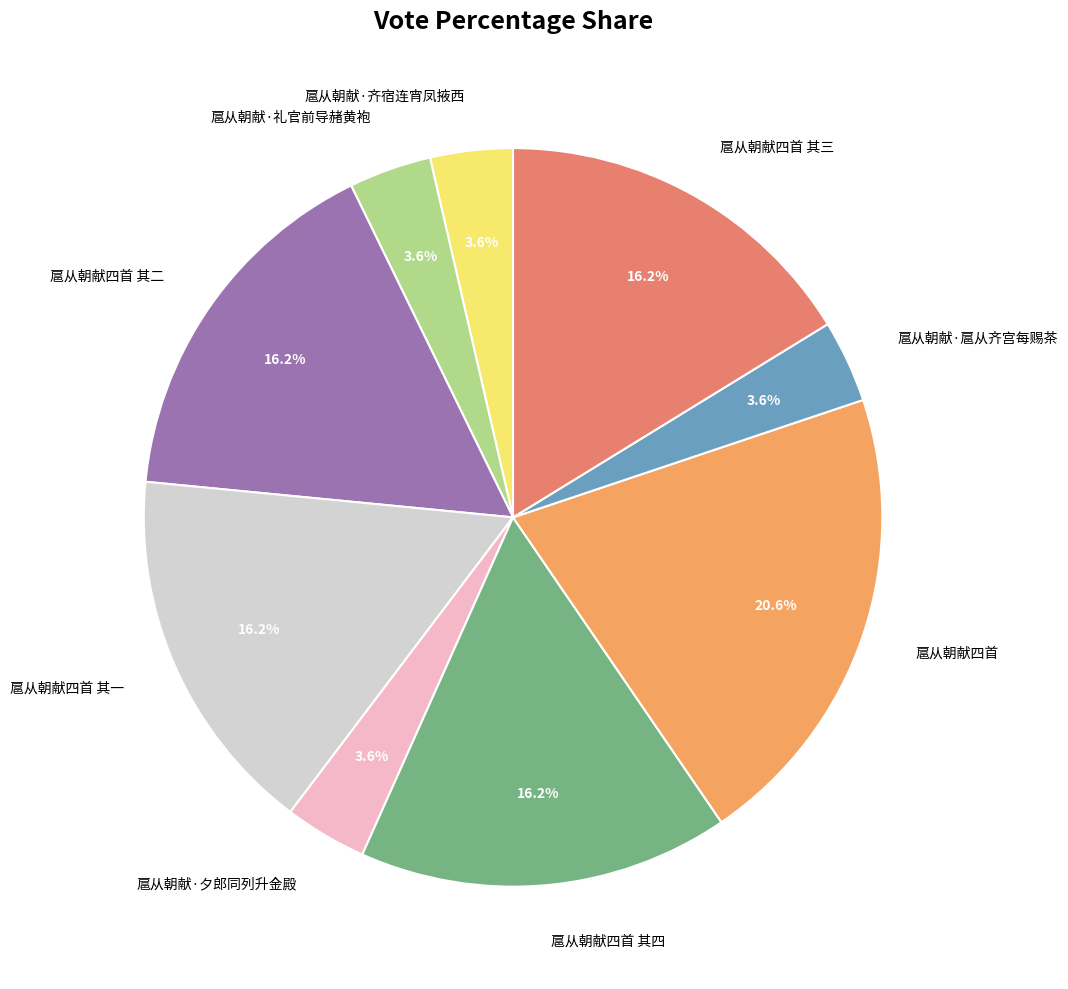

How many segments does this pie chart have?

9